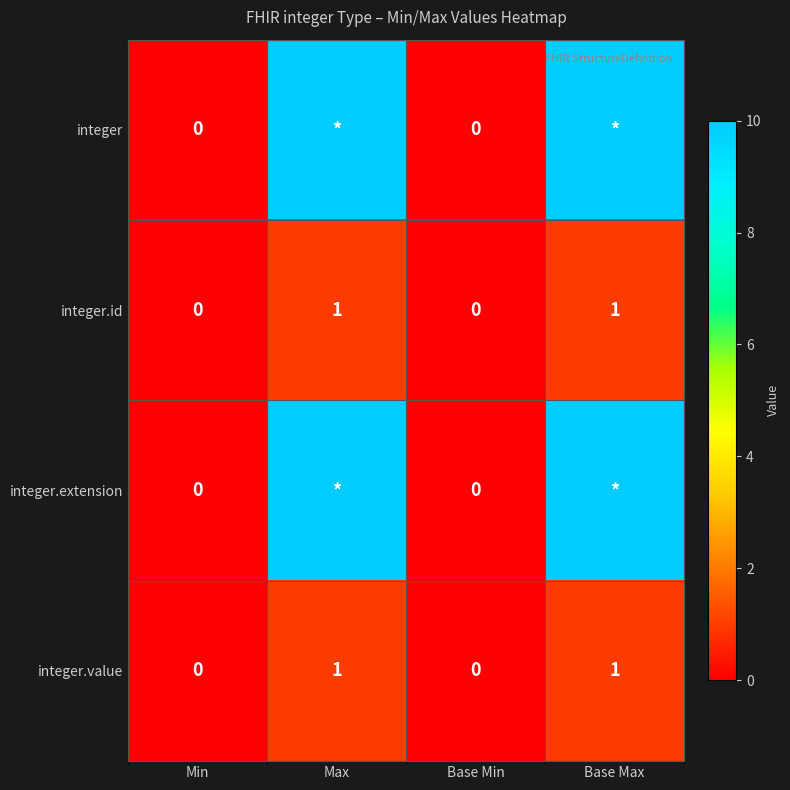

The value of integer.id at Base Min is 0. True or false?

True